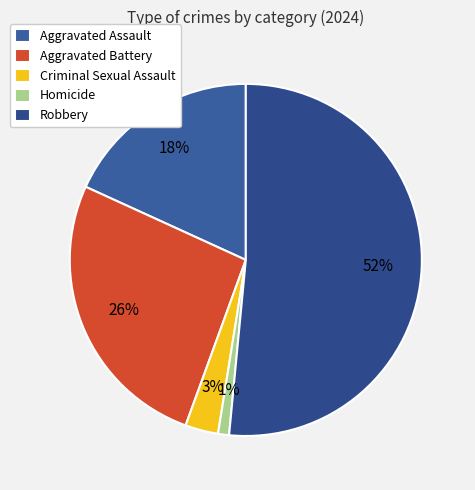

Which slice is the smallest?

Homicide